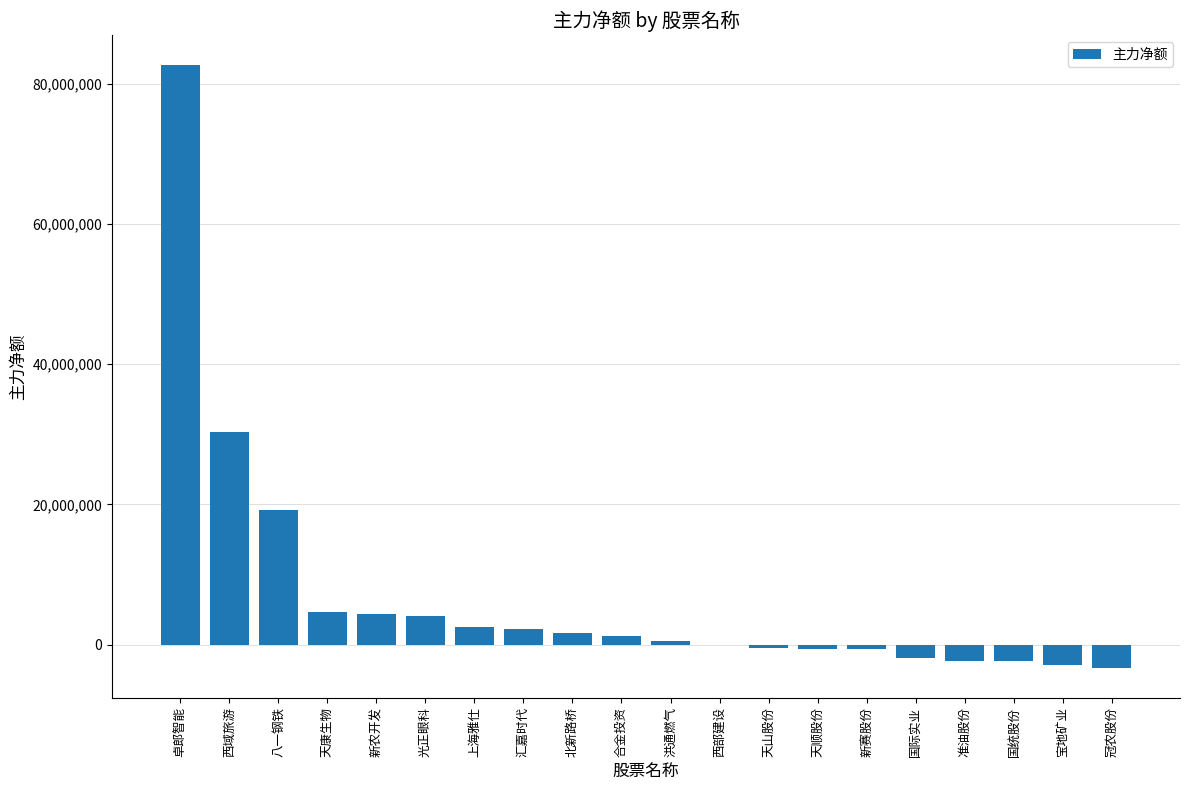

What is the sum of all values?

138823062